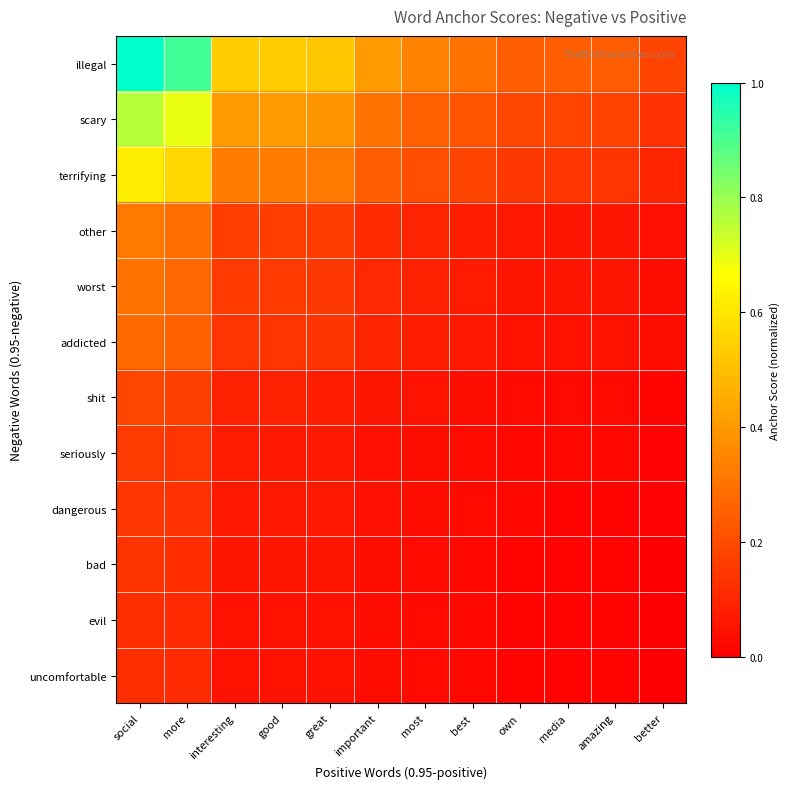

Rank the series at good from lowest to highest value.

uncomfortable, evil, bad, dangerous, seriously, shit, addicted, worst, other, terrifying, scary, illegal